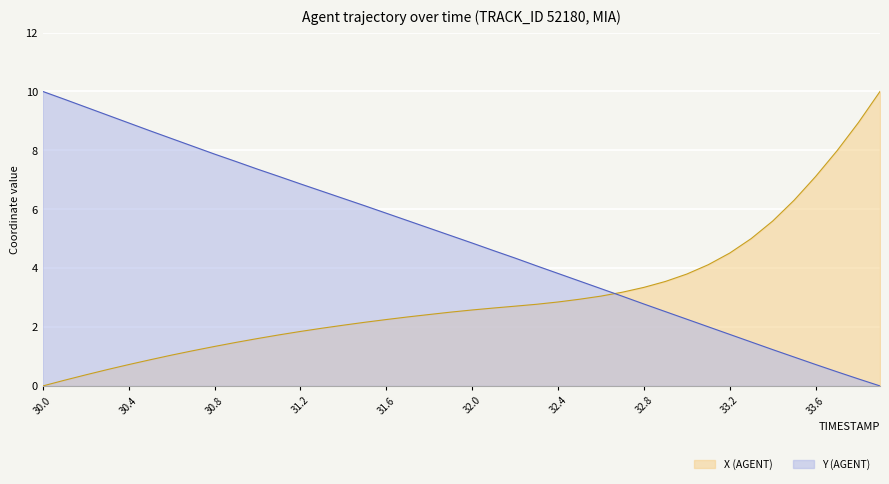

What is the spread (max minus min) of values at 30.4?

8.2